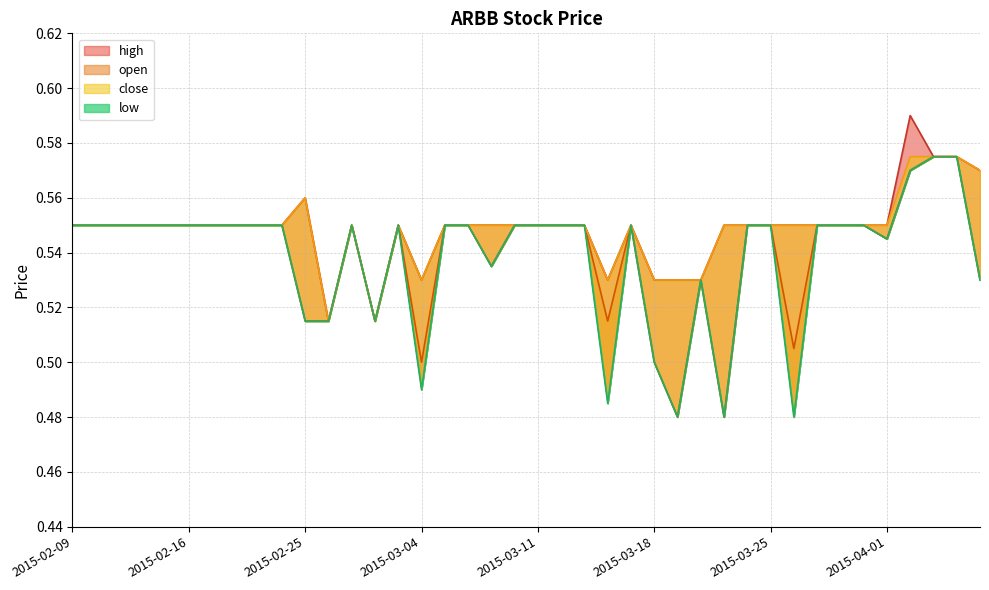

Where is the first local maximum for low?

2015-02-27